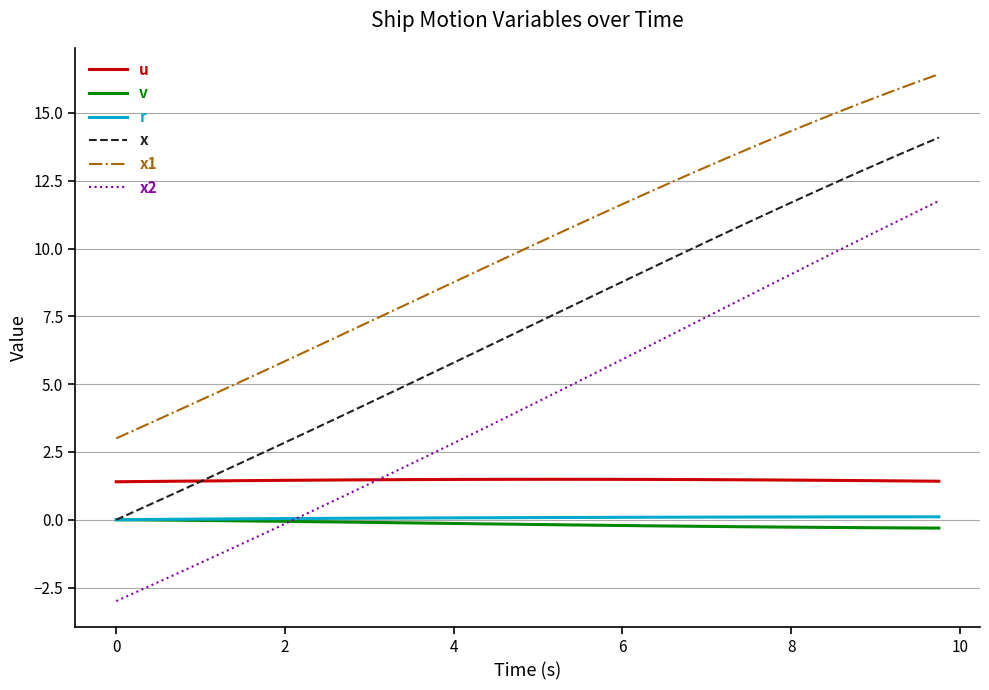

Which series has the largest range (max minus min)?

x2